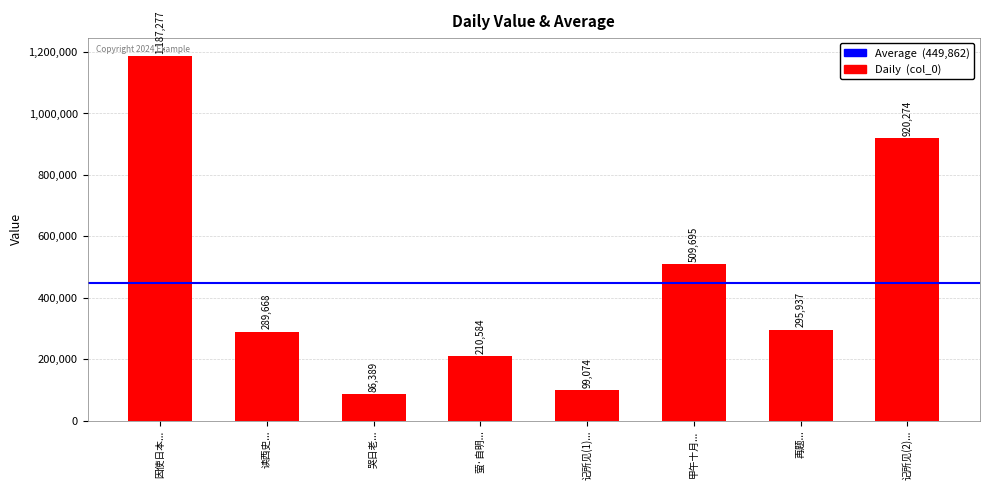

At which category does the chart reach its minimum across all series?

哭日老...